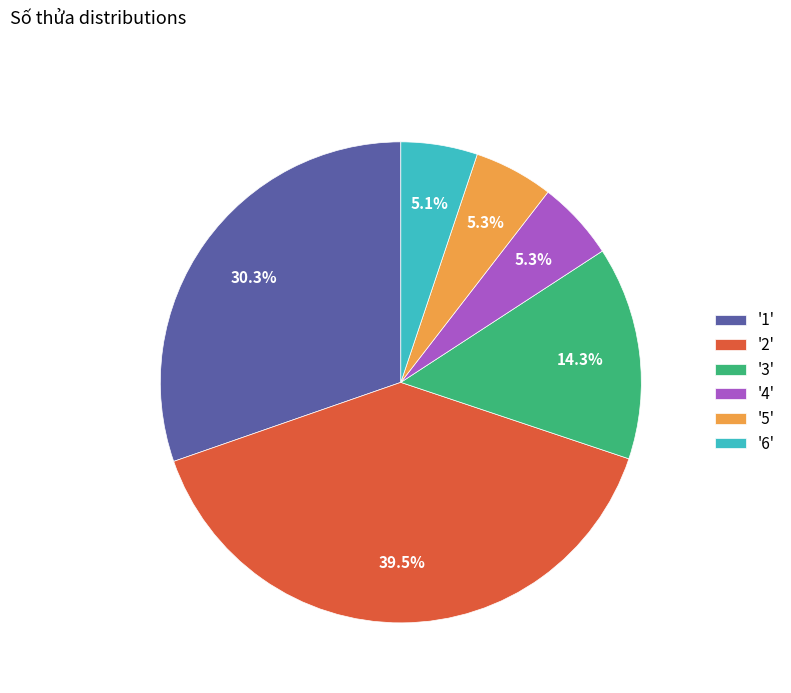

What is the ratio of the value at '5' to the value at '4'?

1.0